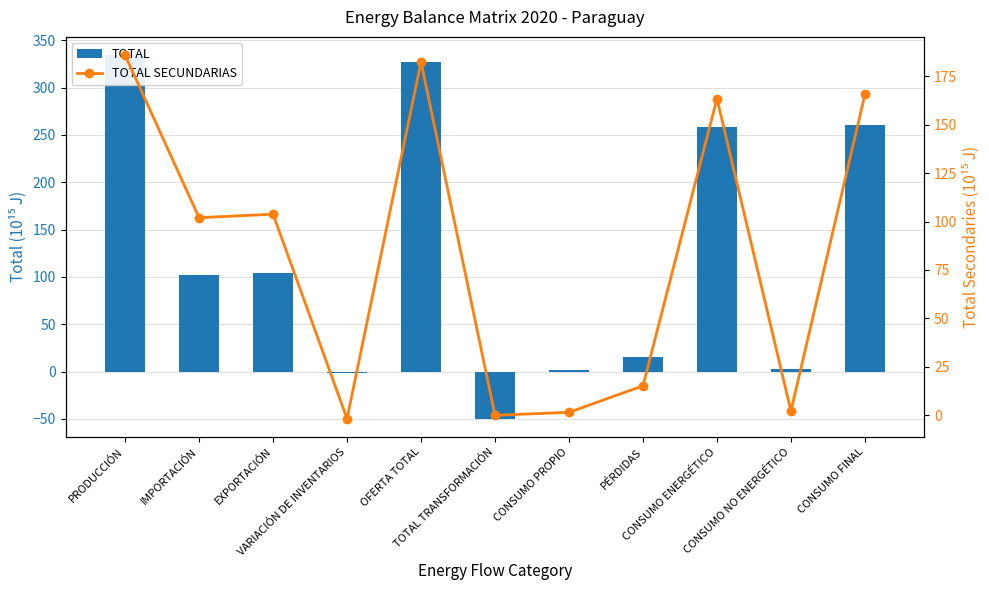

Which category has the highest value in the TOTAL series?

PRODUCCIÓN